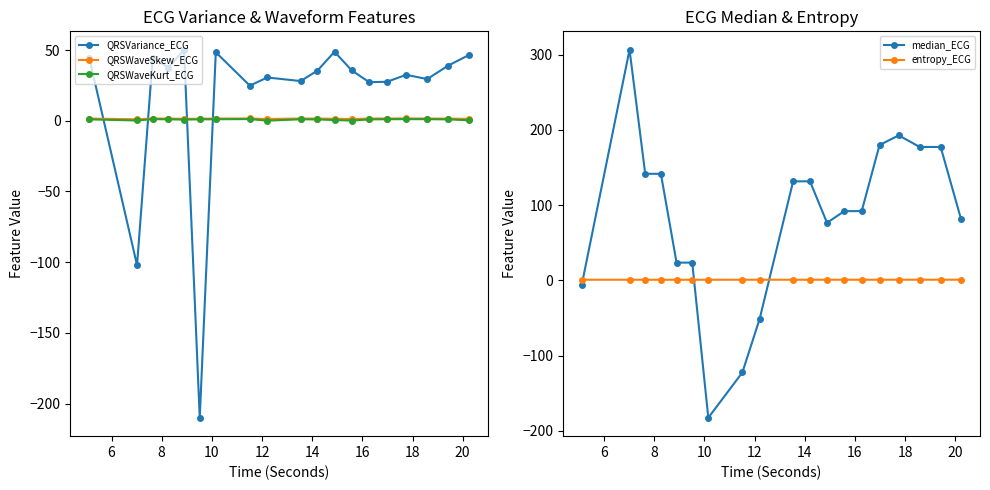

How many values in the median_ECG series exceed 92?

11